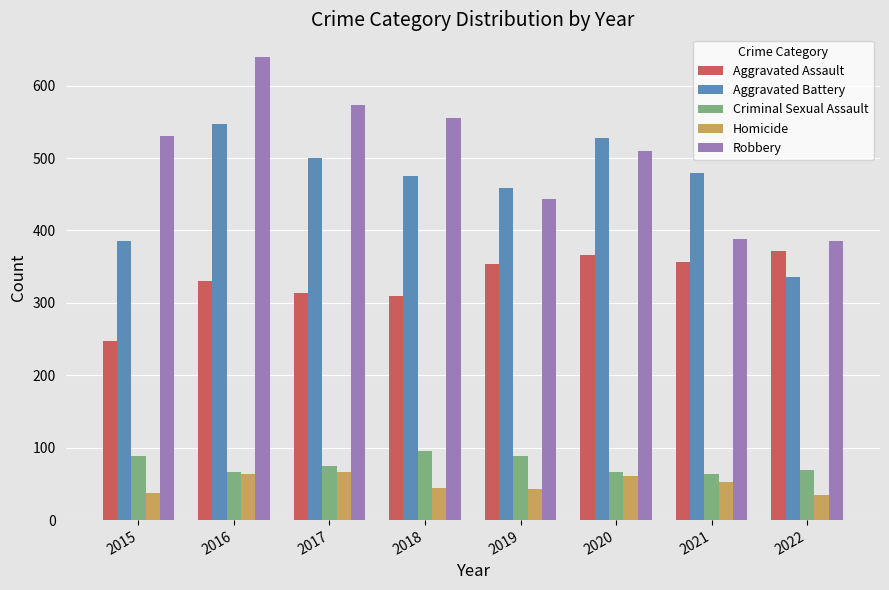

What is the difference between the highest and lowest values at 2017?

507